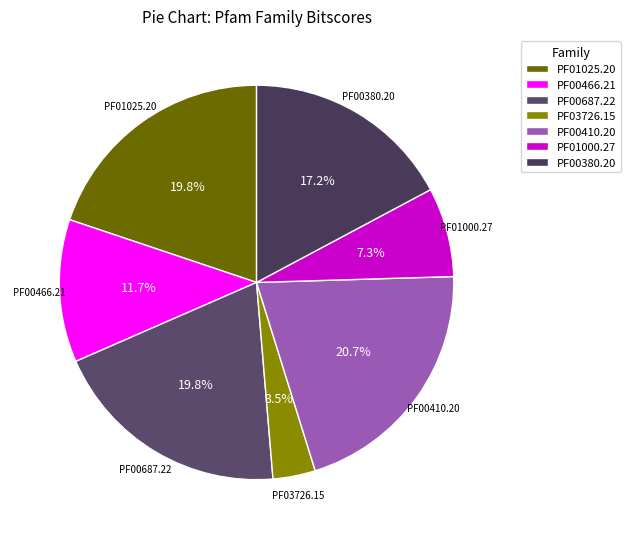

Does PF00410.20 account for over 50% of the chart?

No